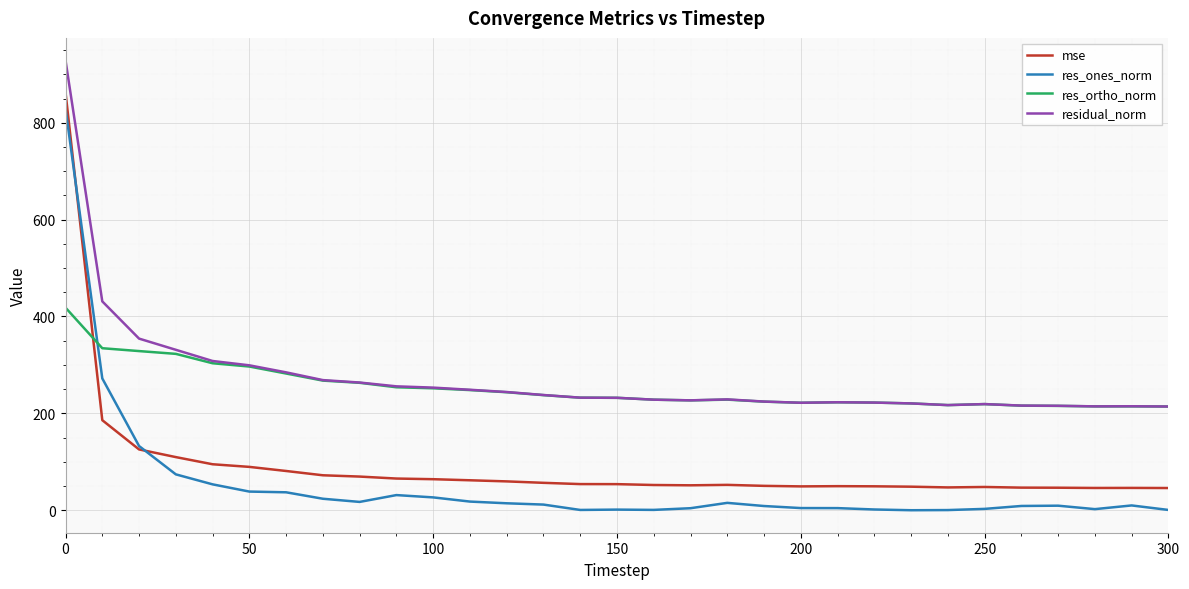

Rank the series by their maximum value, from highest to lowest.

residual_norm, mse, res_ones_norm, res_ortho_norm